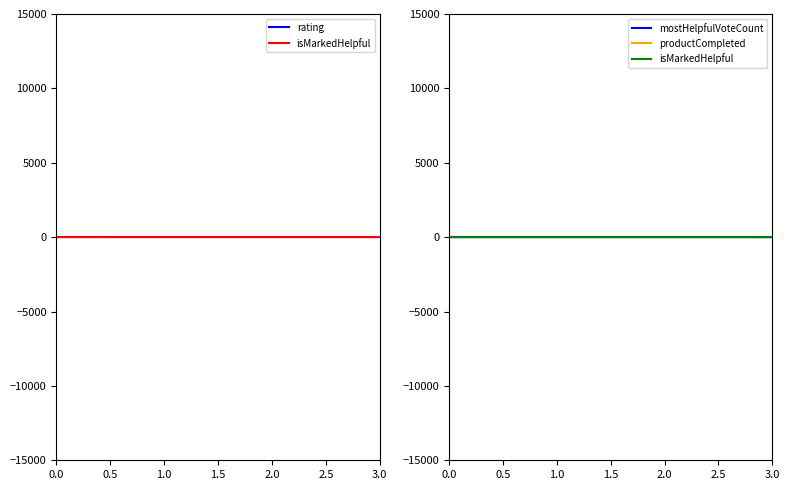

The isMarkedHelpful series shows 0 at 1.0. True or false?

True